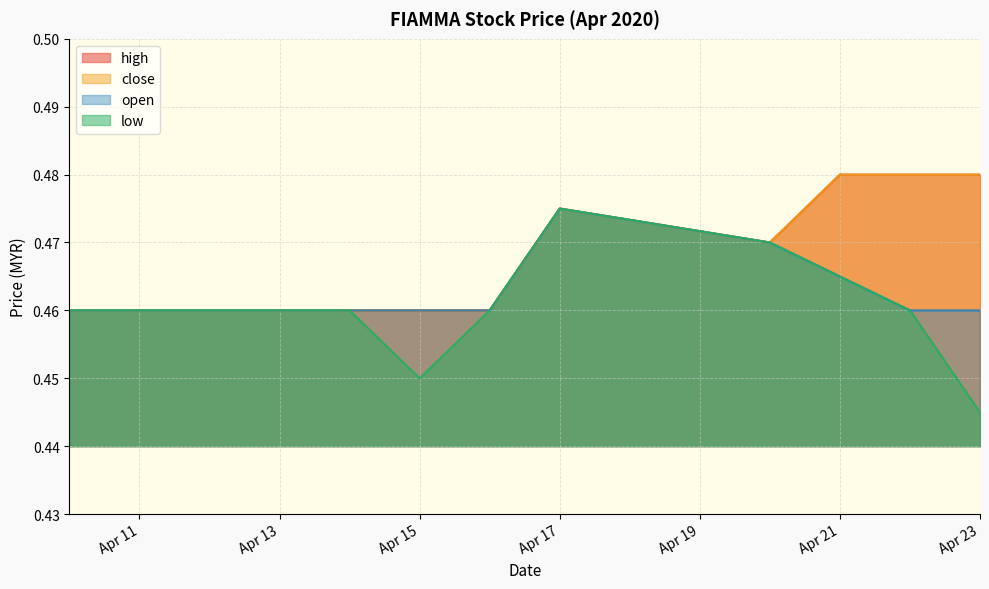

What is the value of the close point at the 4th from the left?

0.5